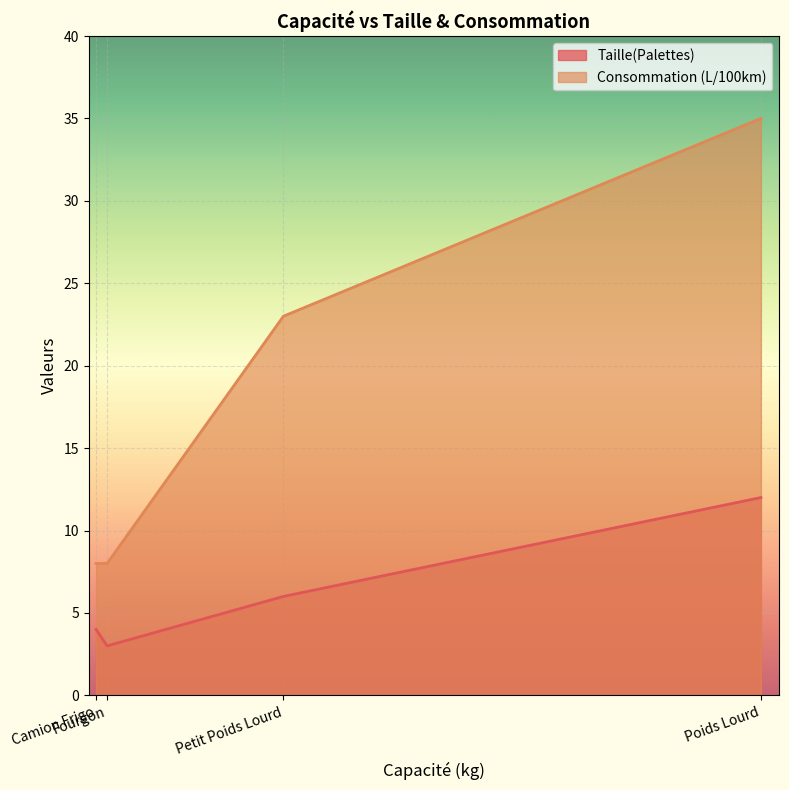

What value does the Taille(Palettes) series have at Poids Lourd?

12